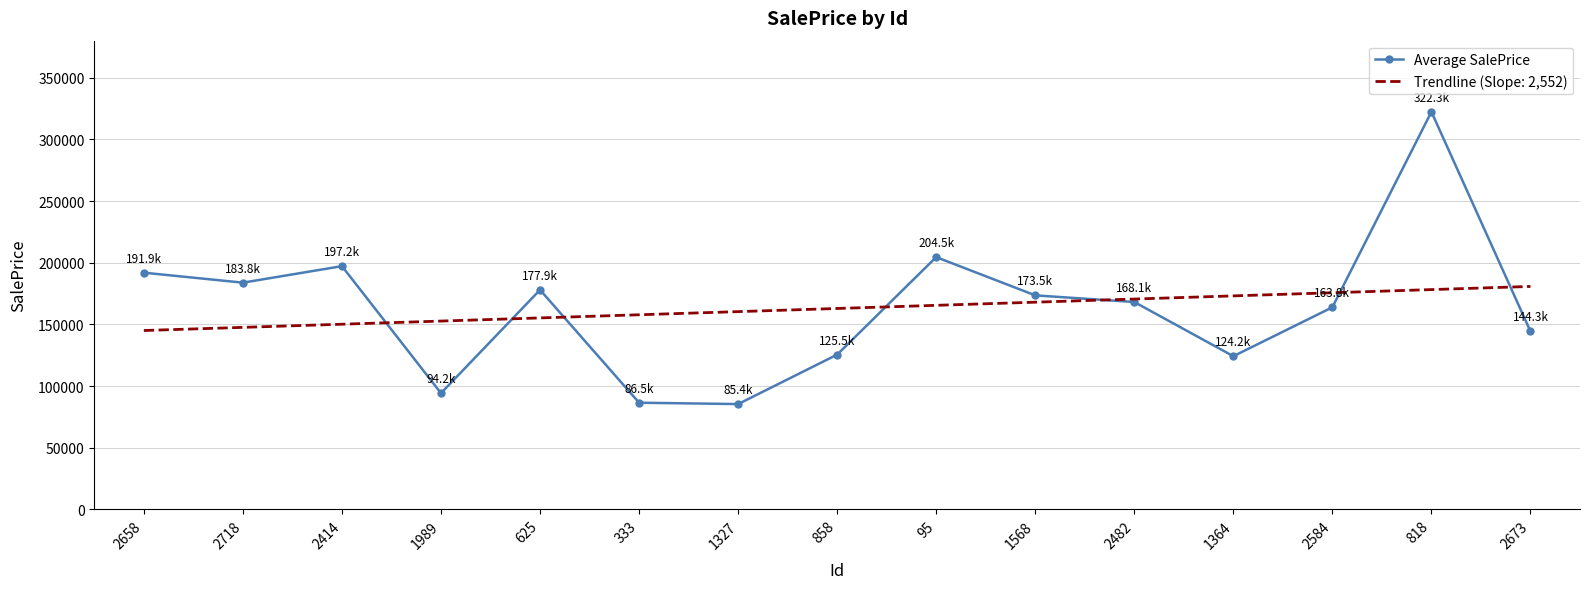

What is the lowest value of the Trendline (Slope: 2,552) series?

144996.2